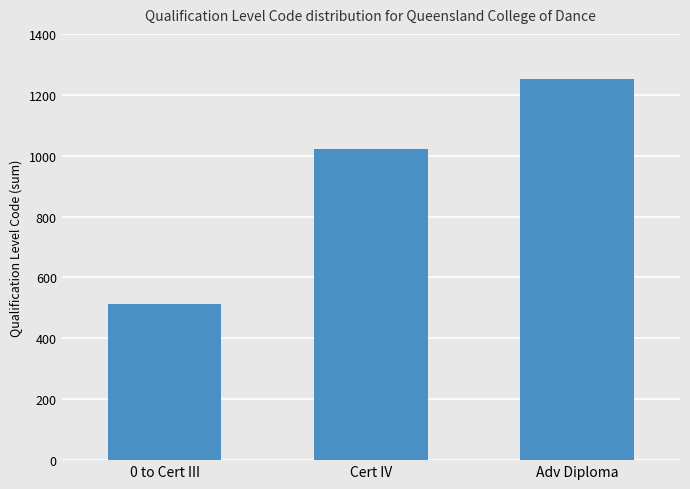

The value at Adv Diploma is 1253. True or false?

True